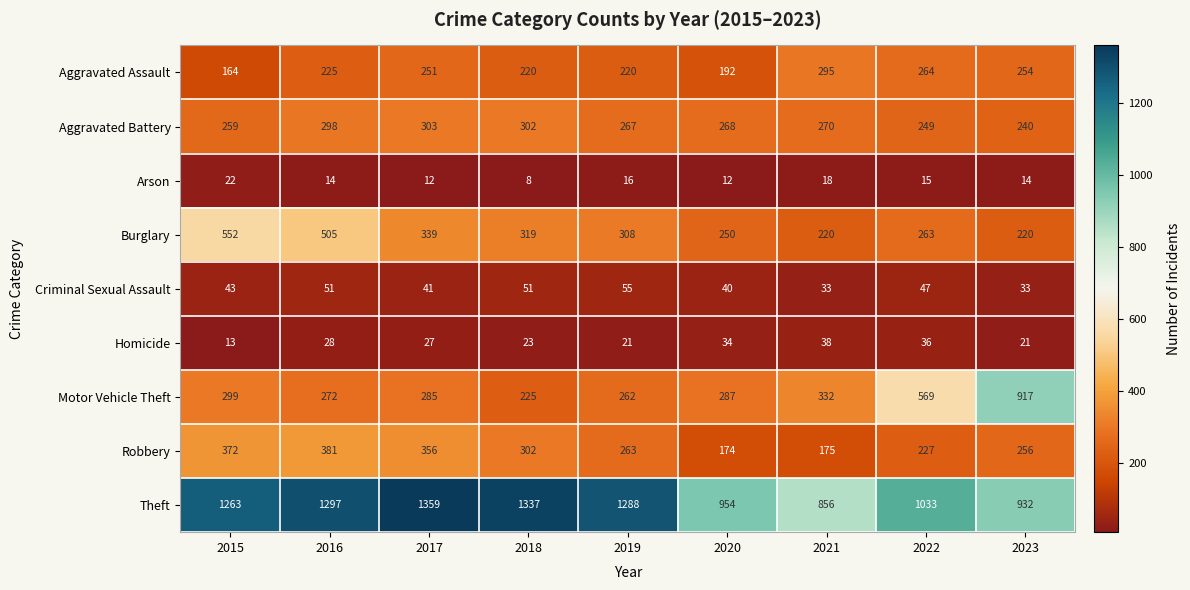

At which category does the chart reach its minimum across all series?

2018